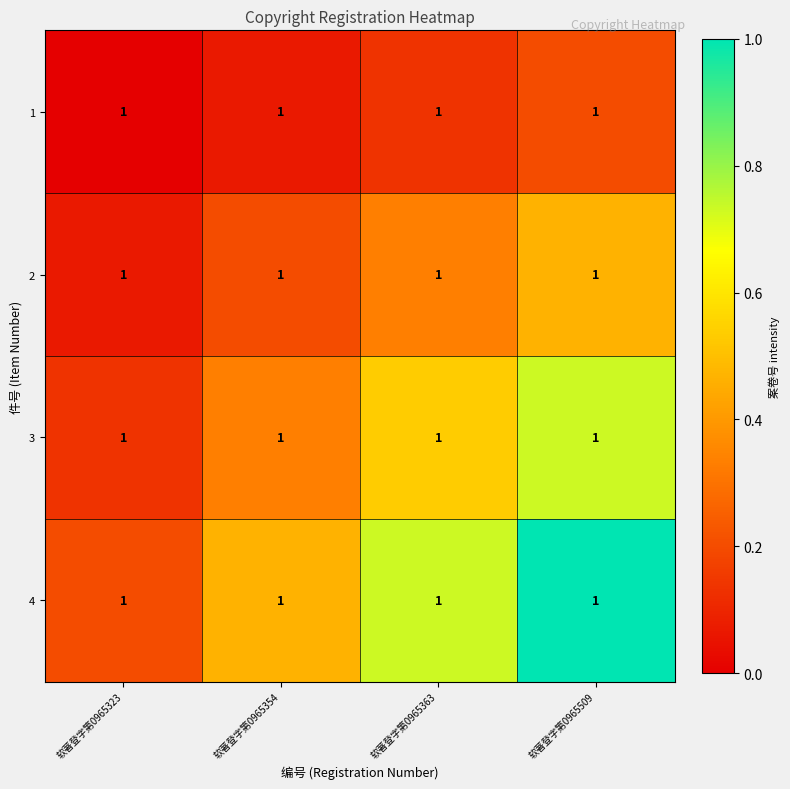

Which has a higher value, 软著登字第0965509 or 软著登字第0965323?

软著登字第0965509